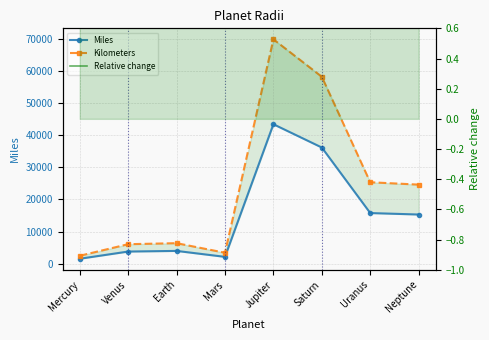

What is the total value across all series at Jupiter?

113352.6